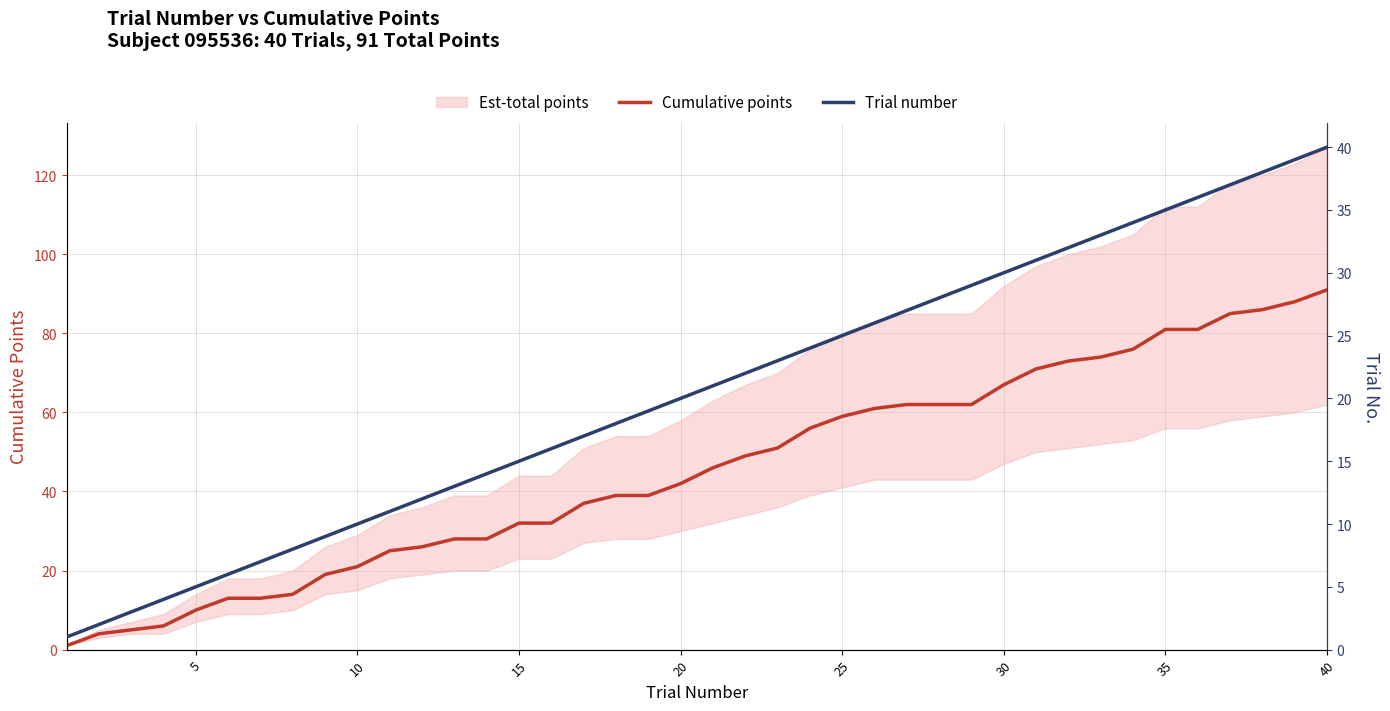

Is it true that Trial number equals 9 at 12?

False